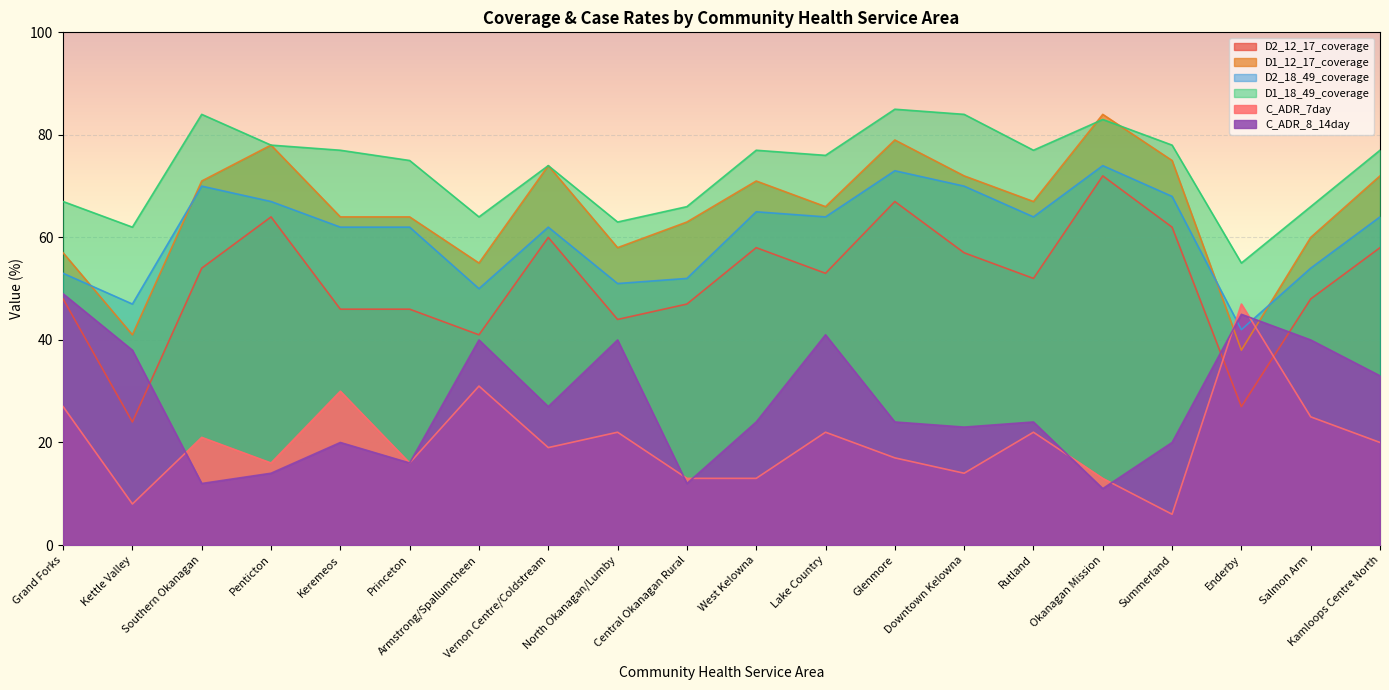

What is the minimum value shown in the chart?

6